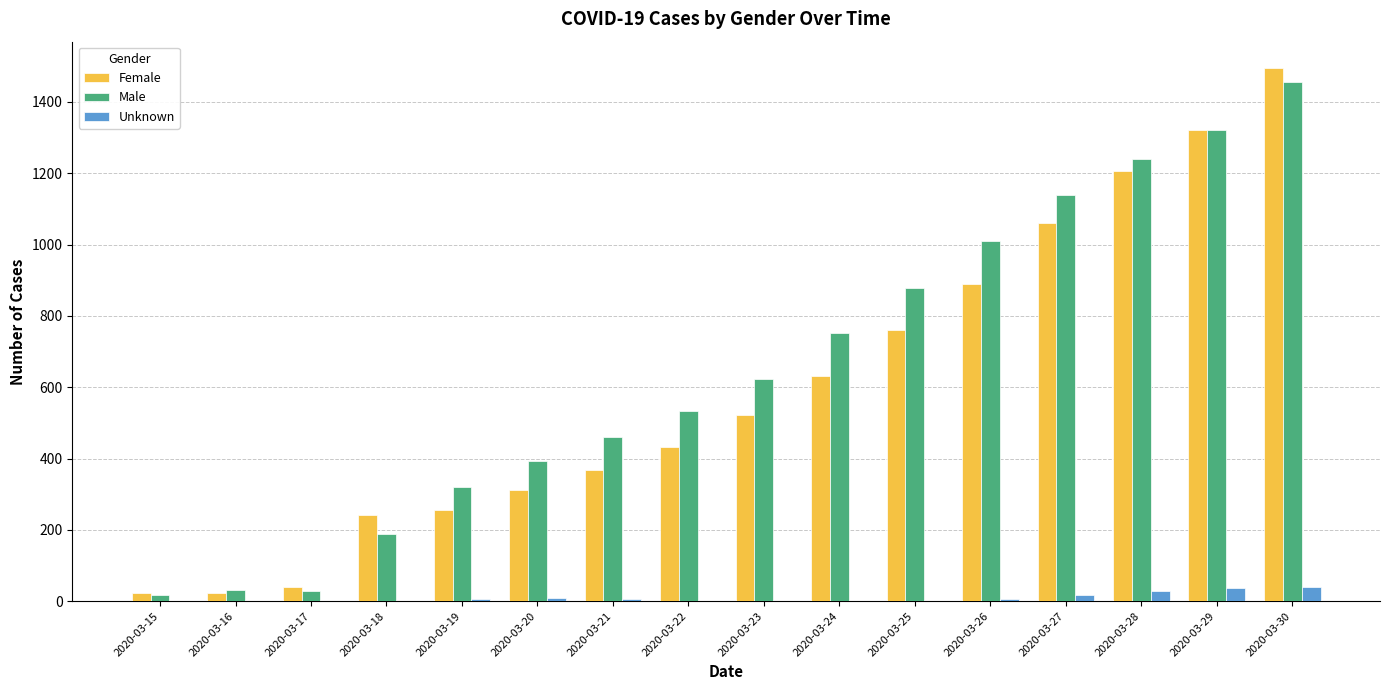

At which category is the sum across all series the highest?

2020-03-30